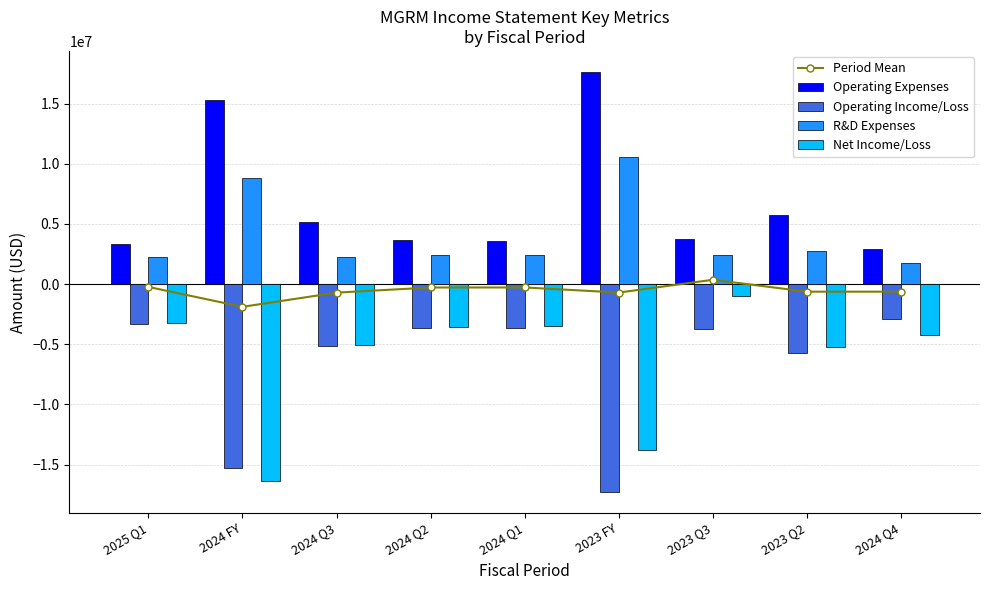

Where does the R&D Expenses series first go above 2425629?

2024 FY